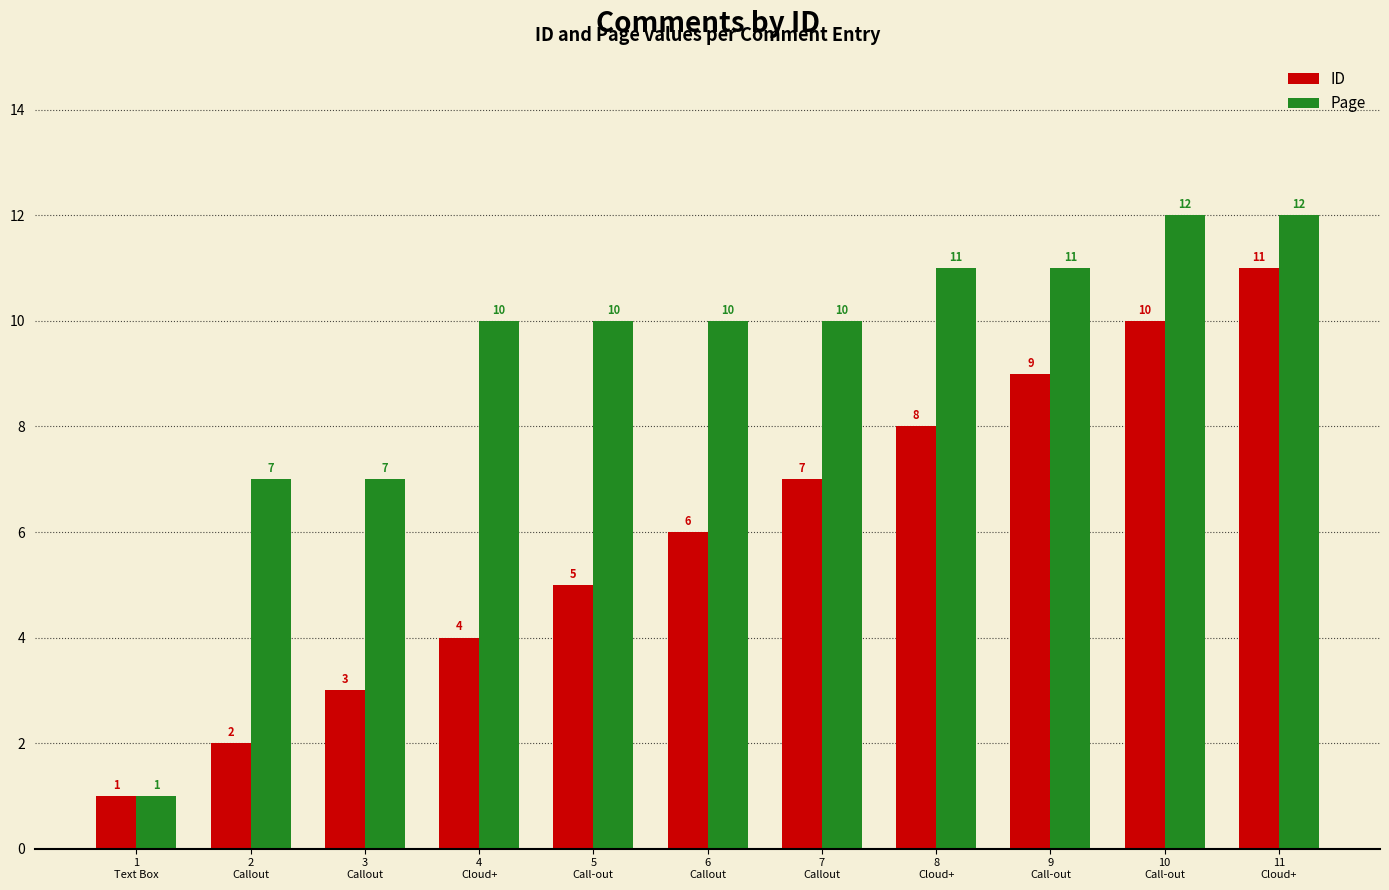

Rank the series by their average value, from highest to lowest.

Page, ID